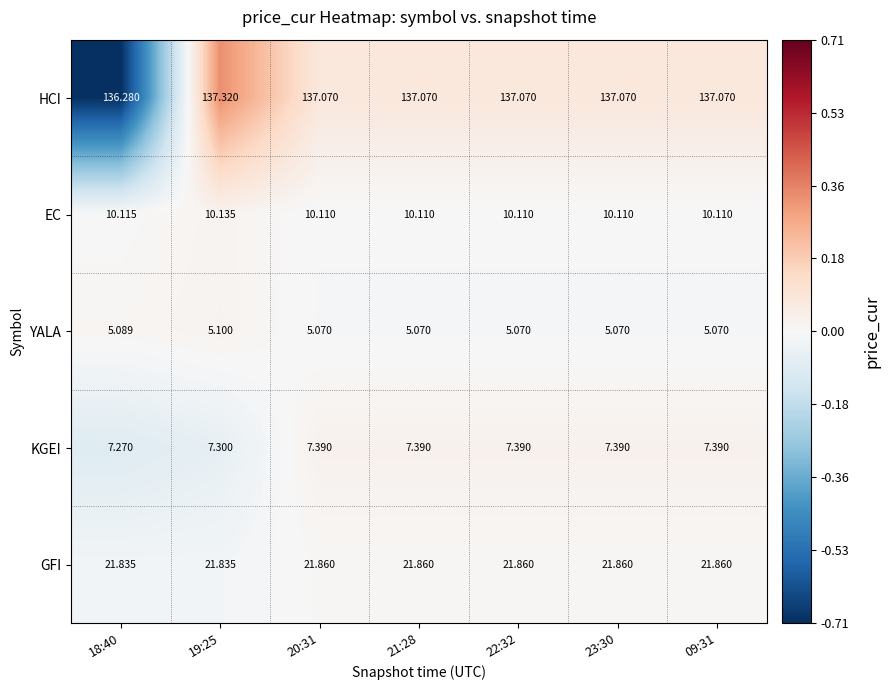

Which series has the largest range (max minus min)?

HCI